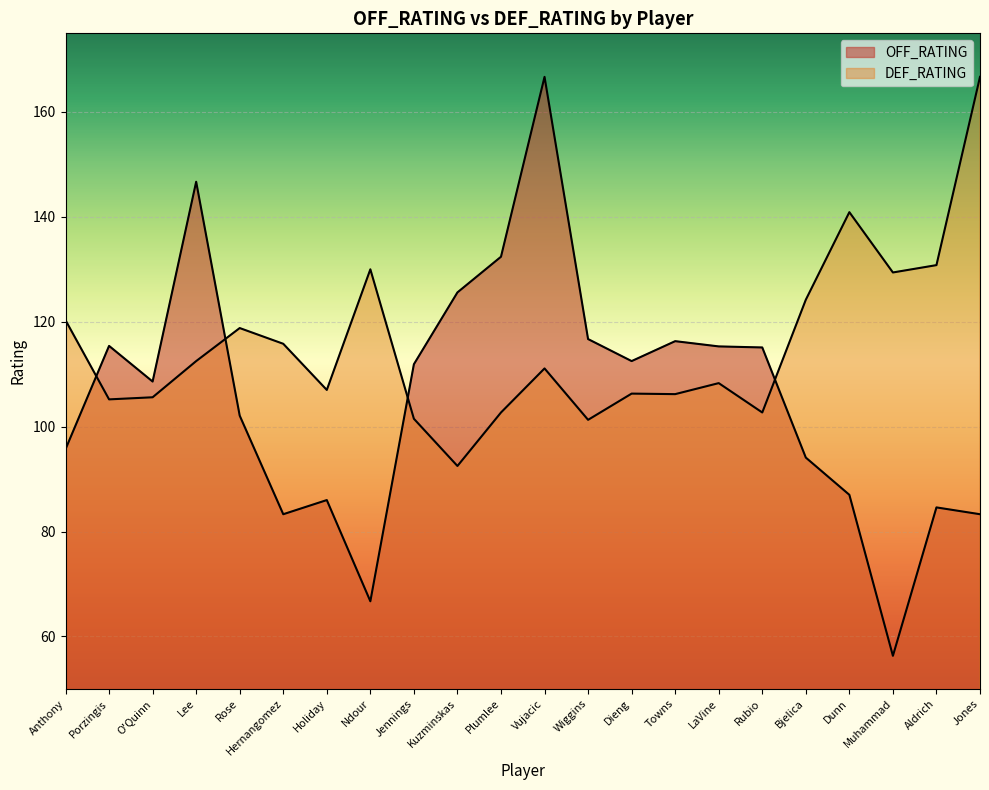

At which label is OFF_RATING closest to 111?

Jennings